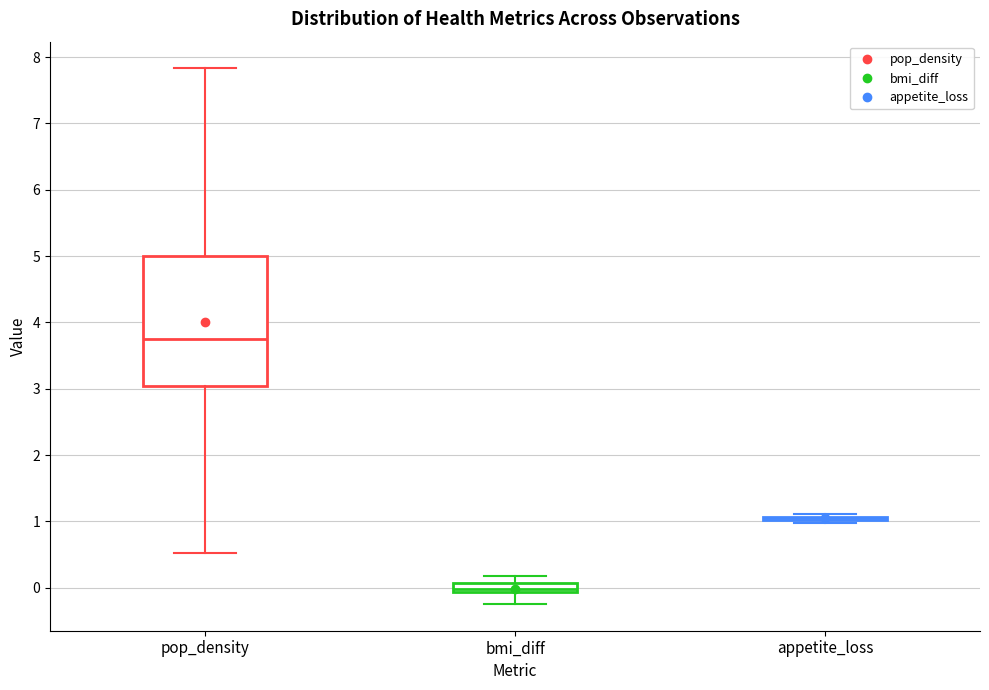

Which box is the tallest, from its lower edge to its upper edge?

pop_density